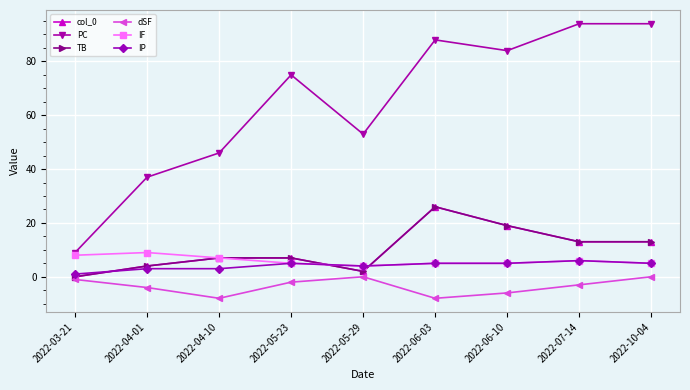

What is the difference between the maximum and second lowest values in the IP series?

3